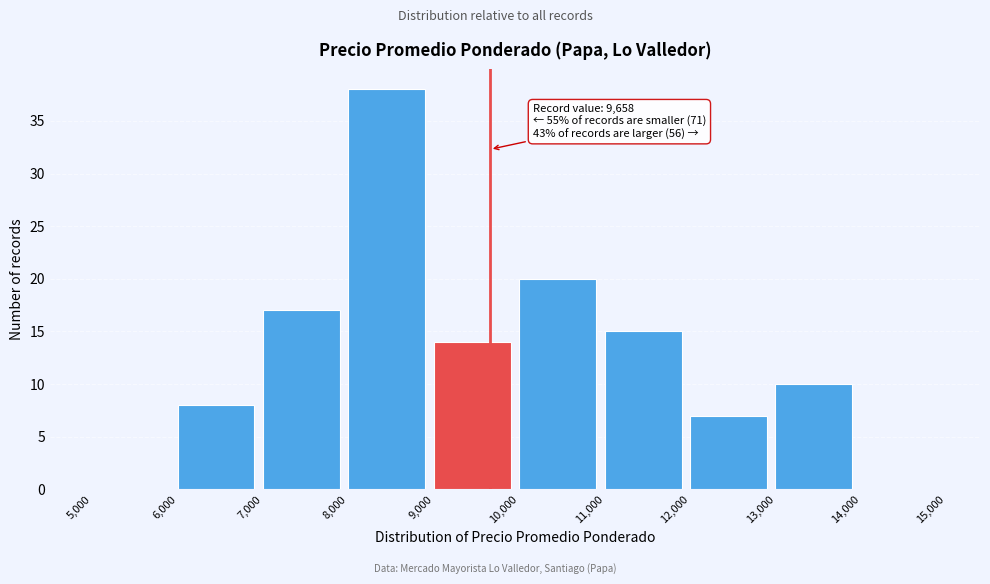

Which range on the x-axis has the tallest bar?

8,000 to 9,000